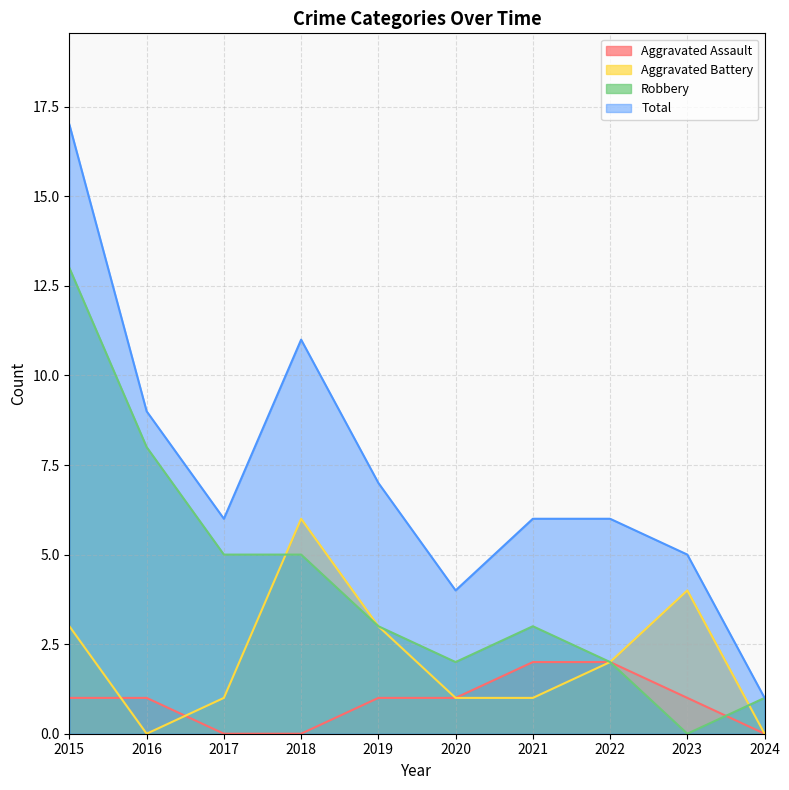

What is the difference between the maximum and minimum values in the Aggravated Assault series?

2